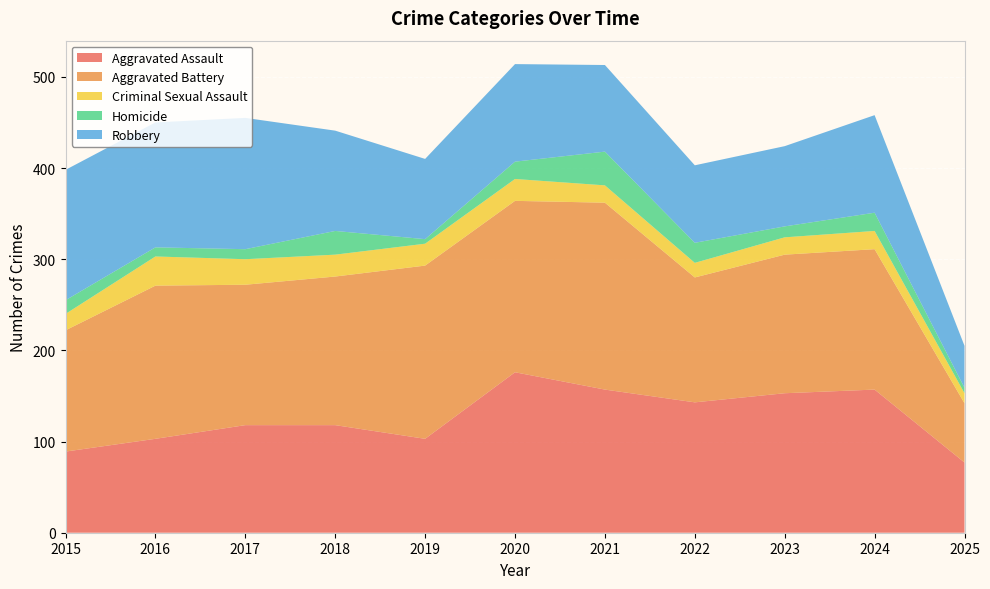

Reading left to right, list all the values displayed in this chart.

Aggravated Assault: 2015=89	2016=103	2017=118	2018=118	2019=103	2020=176	2021=157	2022=143	2023=153	2024=157	2025=77
Aggravated Battery: 2015=133	2016=168	2017=154	2018=163	2019=190	2020=188	2021=205	2022=137	2023=152	2024=154	2025=65
Criminal Sexual Assault: 2015=18	2016=32	2017=28	2018=24	2019=24	2020=24	2021=19	2022=16	2023=19	2024=20	2025=11
Homicide: 2015=15	2016=10	2017=11	2018=26	2019=5	2020=19	2021=37	2022=22	2023=12	2024=20	2025=6
Robbery: 2015=143	2016=137	2017=144	2018=110	2019=88	2020=107	2021=95	2022=85	2023=88	2024=107	2025=46